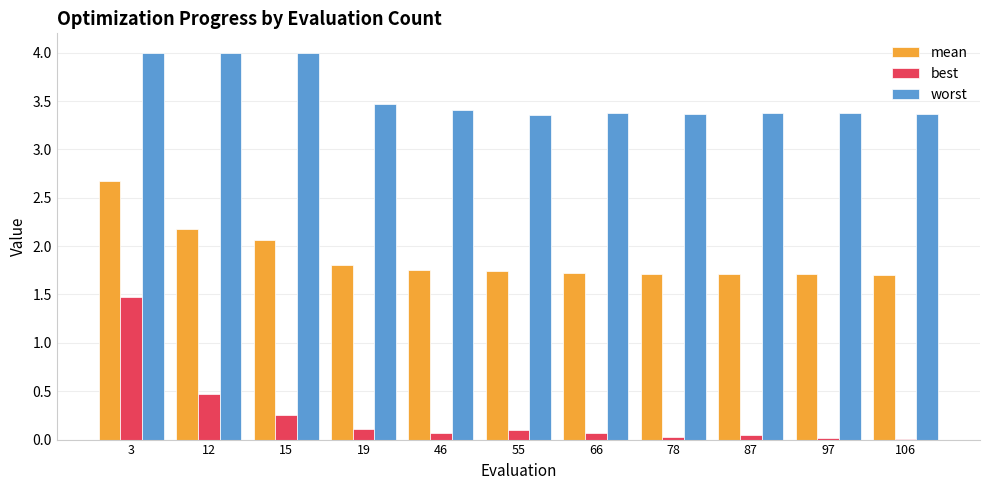

Which series changed the most between 3 and 78?

best